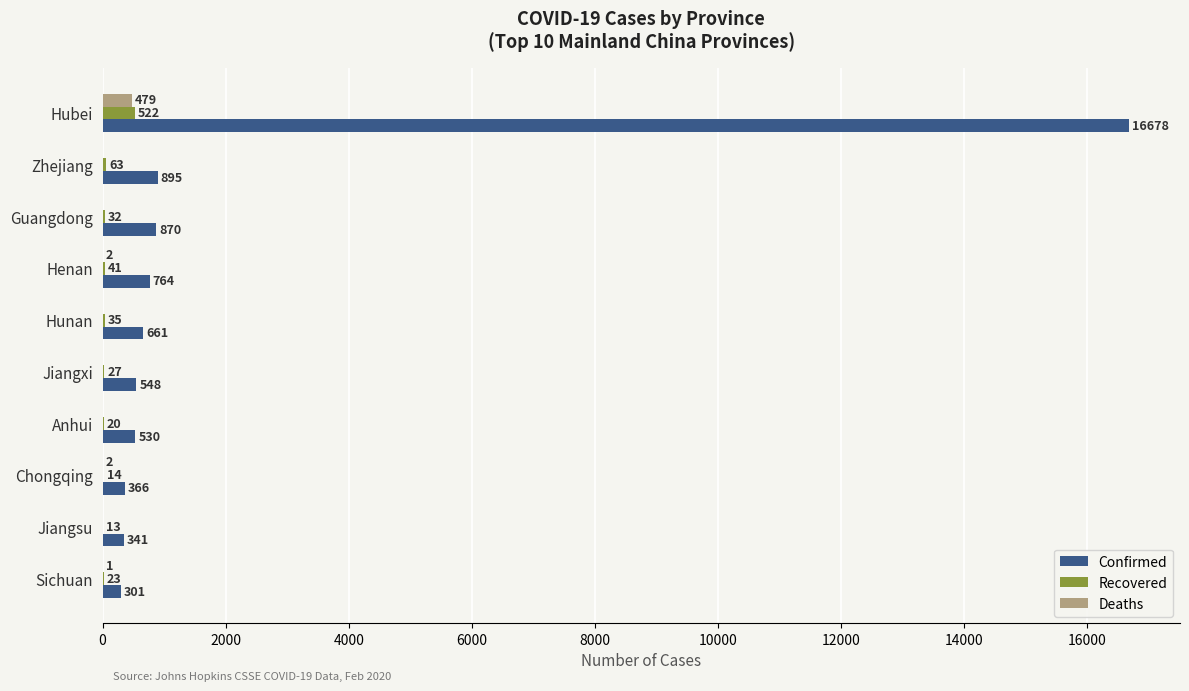

How many data points does each series have?

10